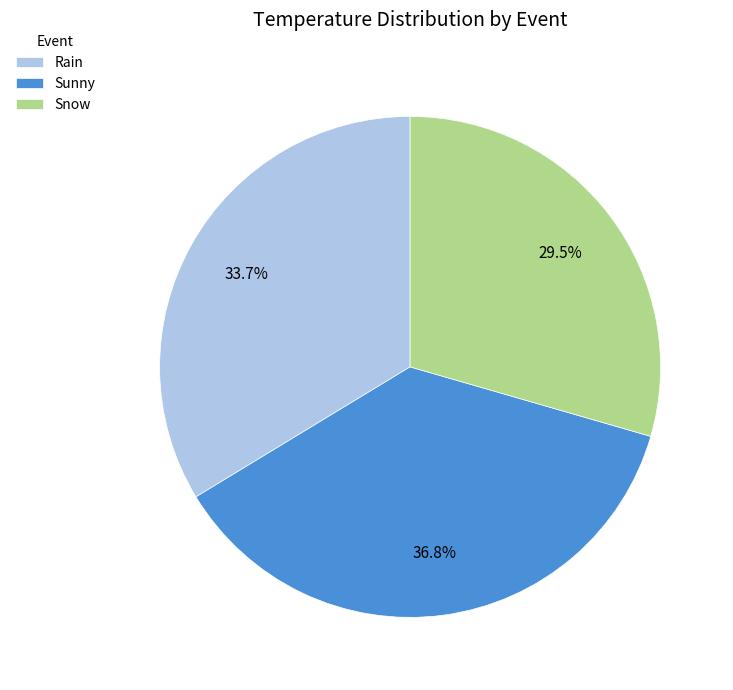

Is it true that Sunny is 29% of the pie?

False